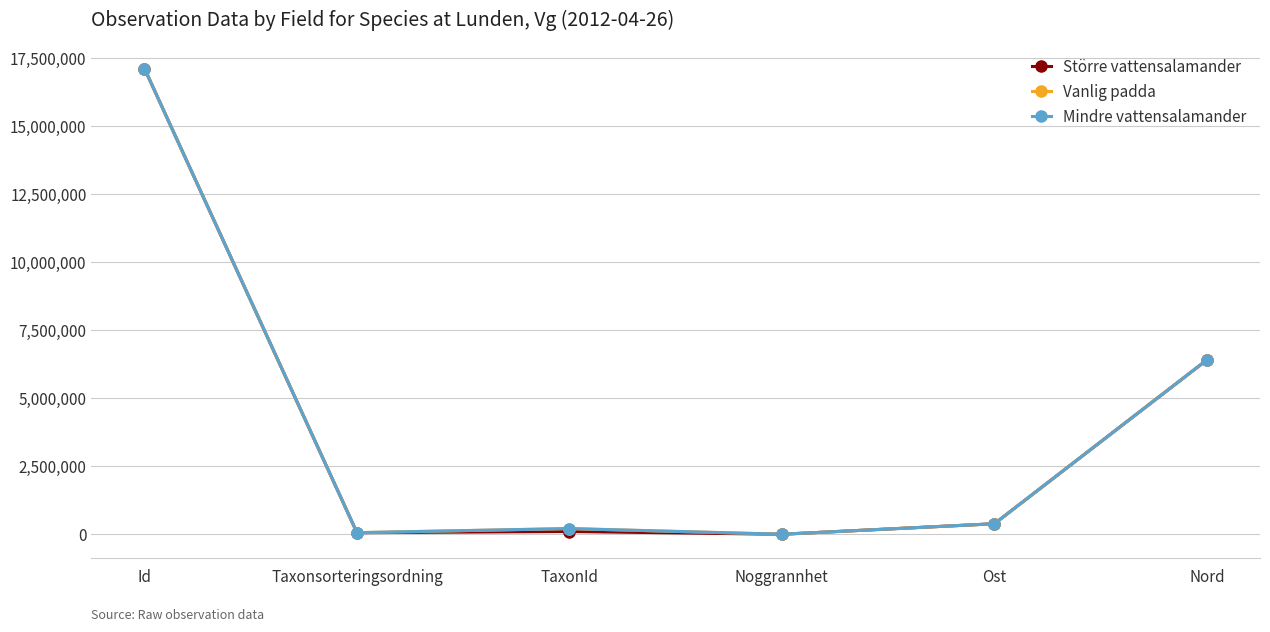

Is this an area chart (filled region under the line)?

No